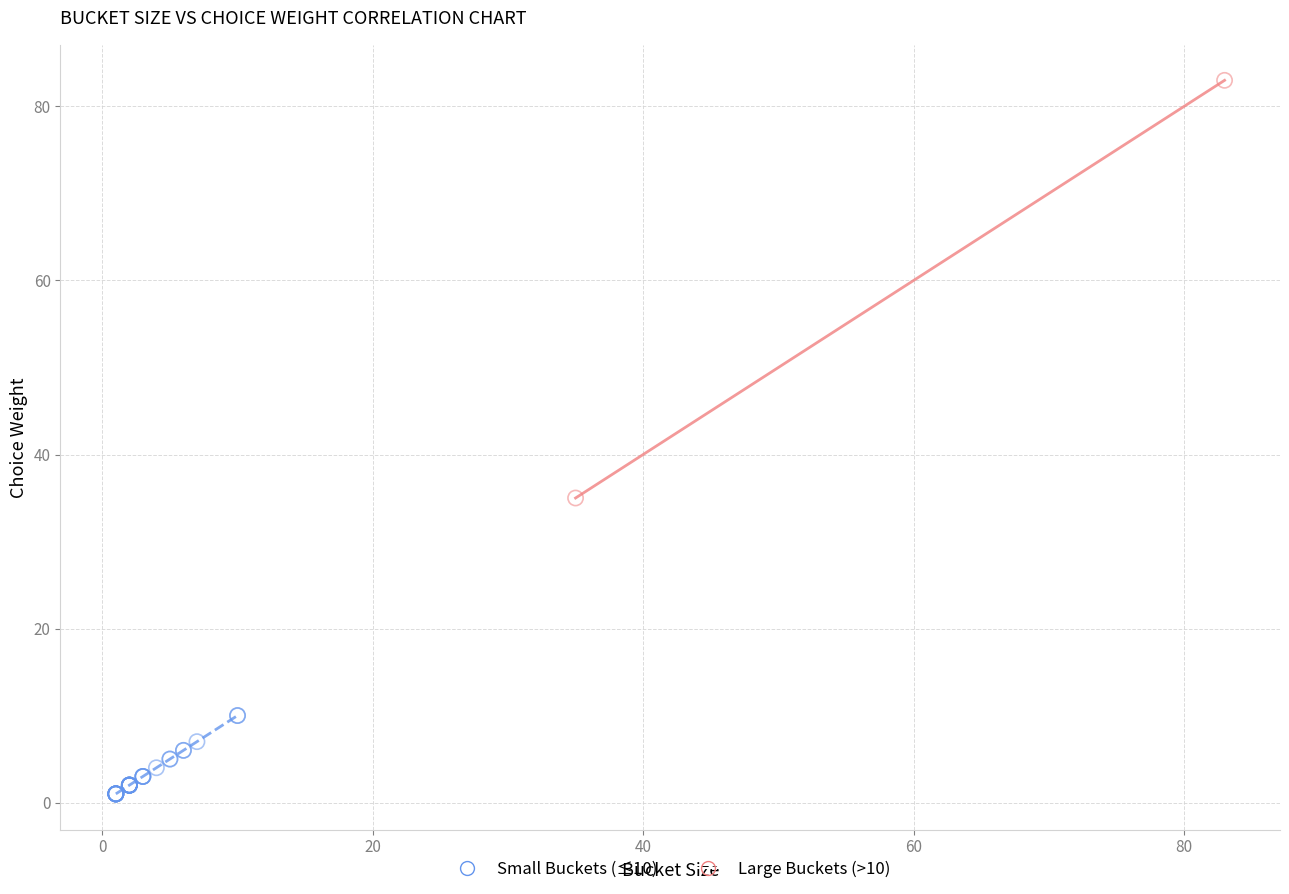

Which series reaches the minimum Y coordinate?

Small Buckets (≤10)